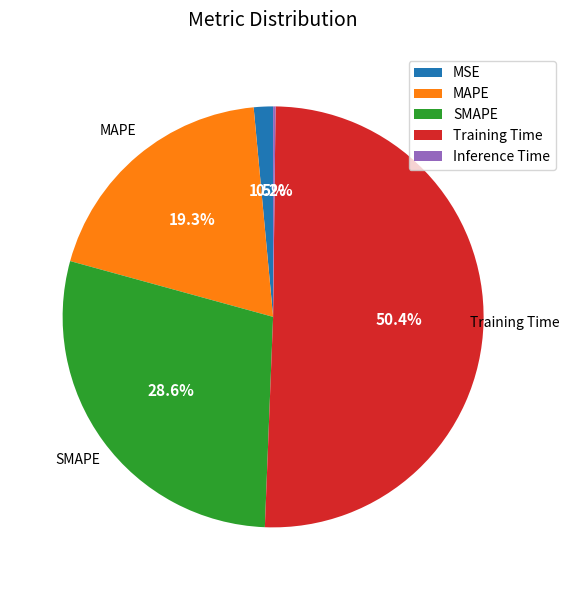

True or false: SMAPE accounts for 29% of the total.

True